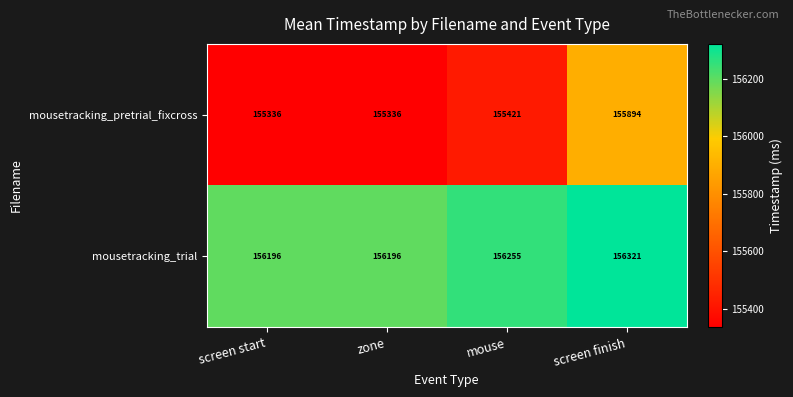

Where is mousetracking_pretrial_fixcross nearest to the value 155615?

mouse